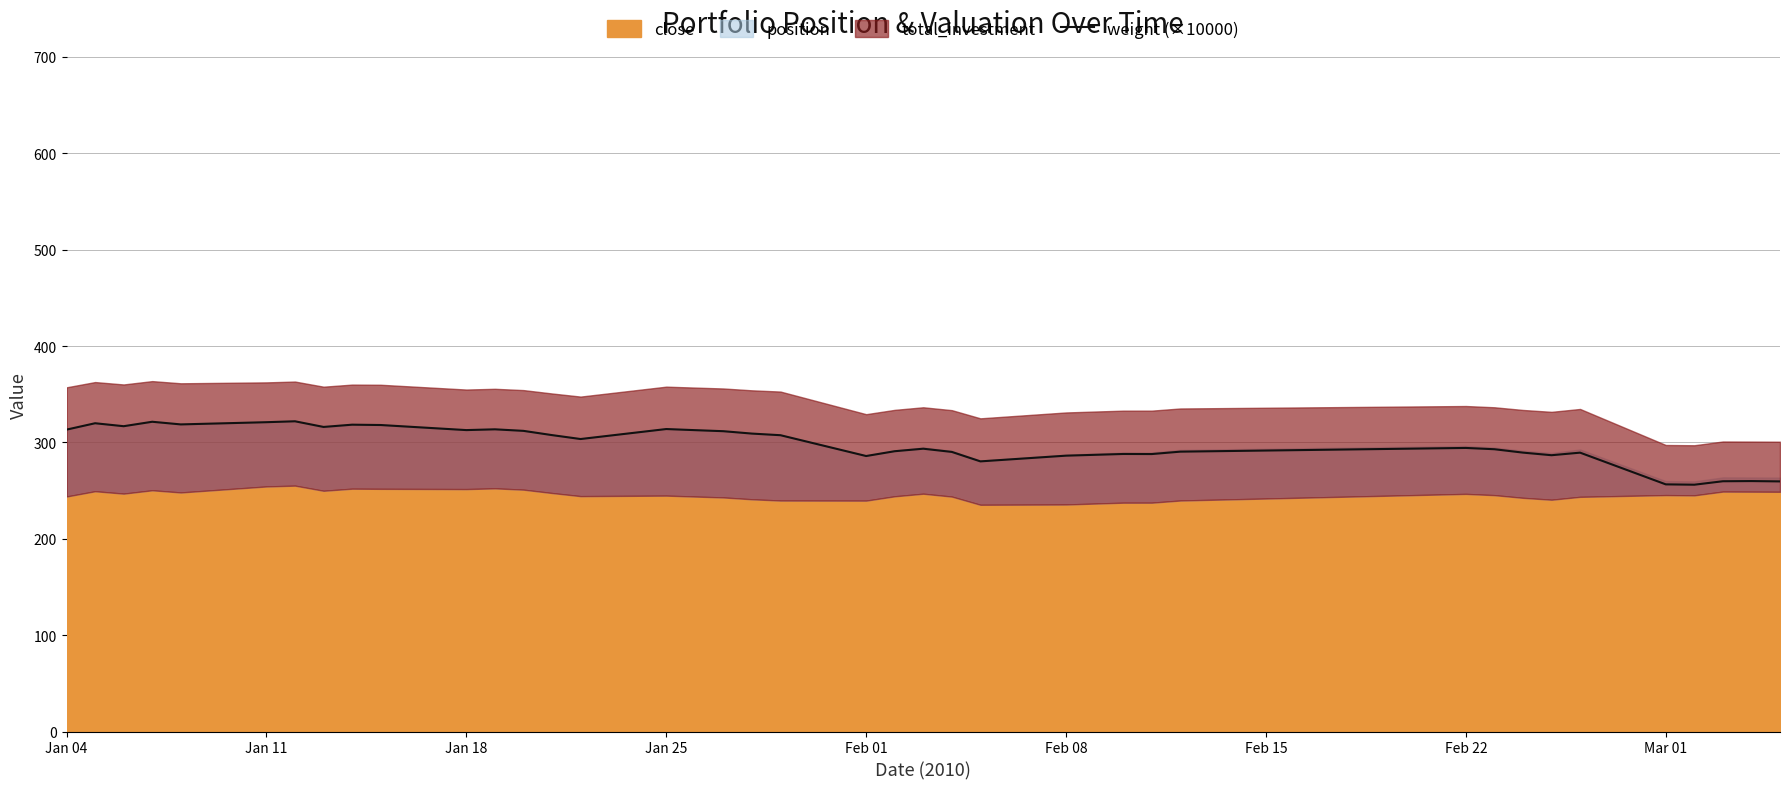

What is the approximate value at Feb 22?

294.3